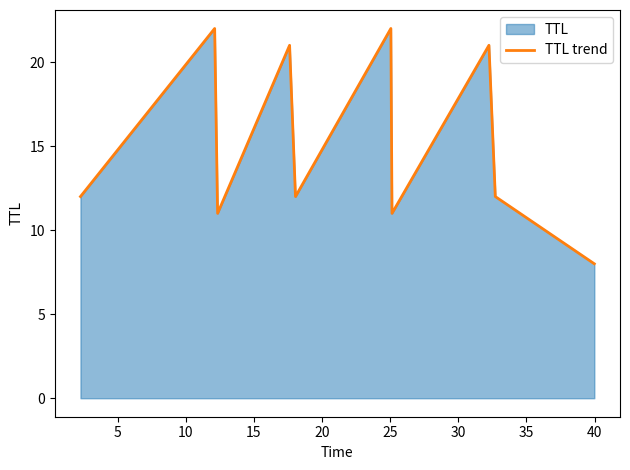

What is the smallest value displayed?

8